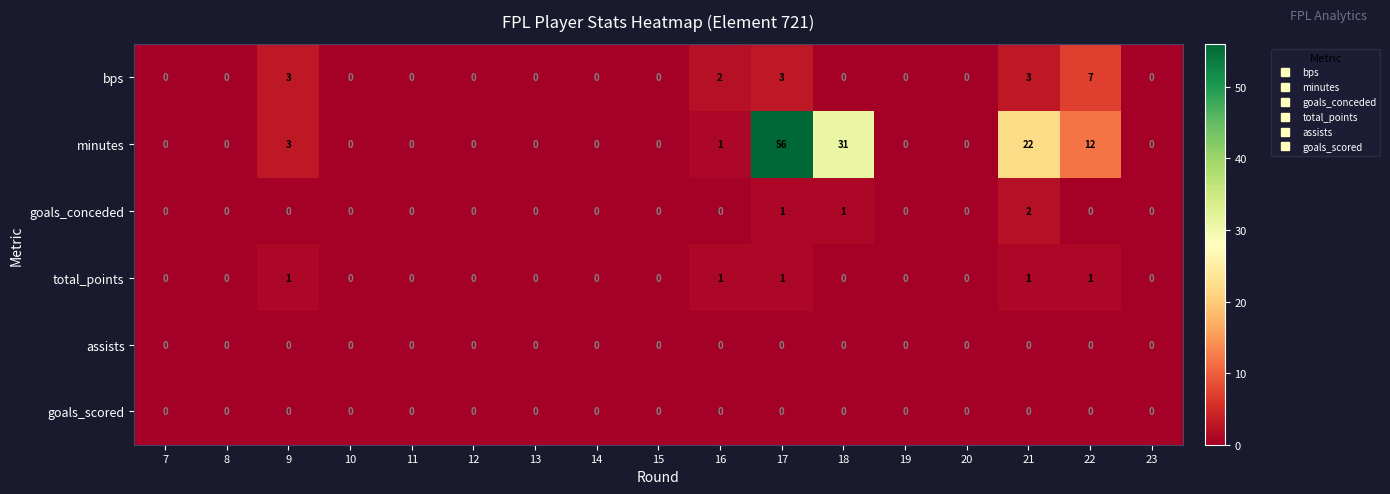

Count the number of categories in the chart.

17